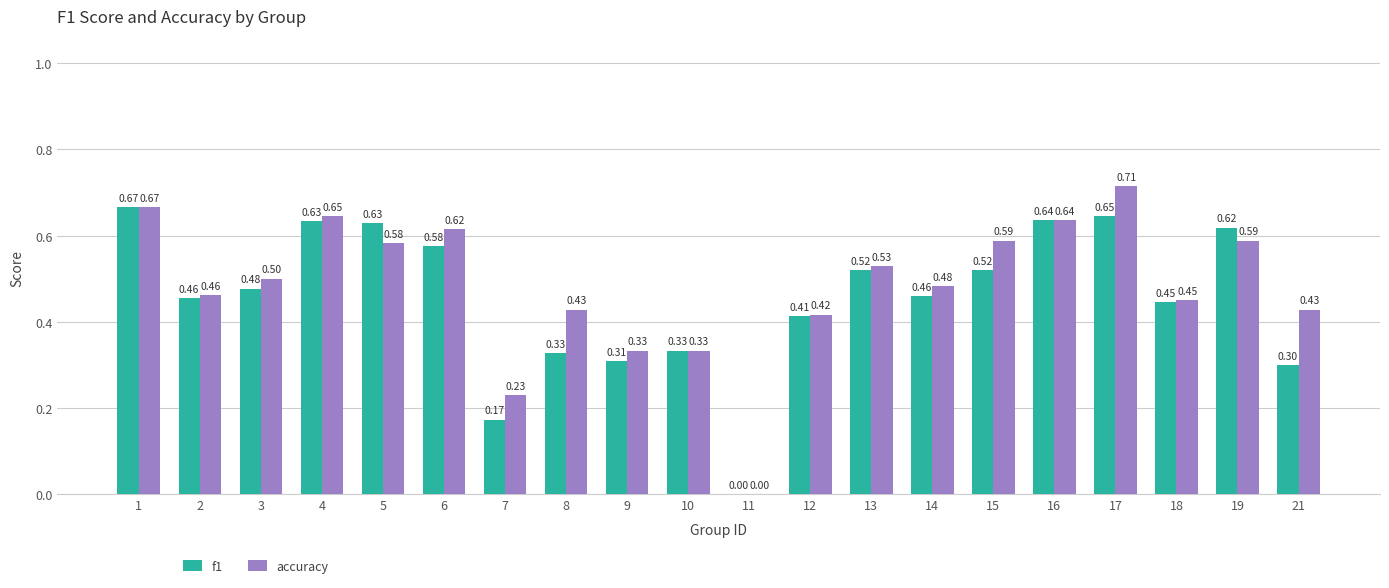

At which category is the sum across all series the highest?

17